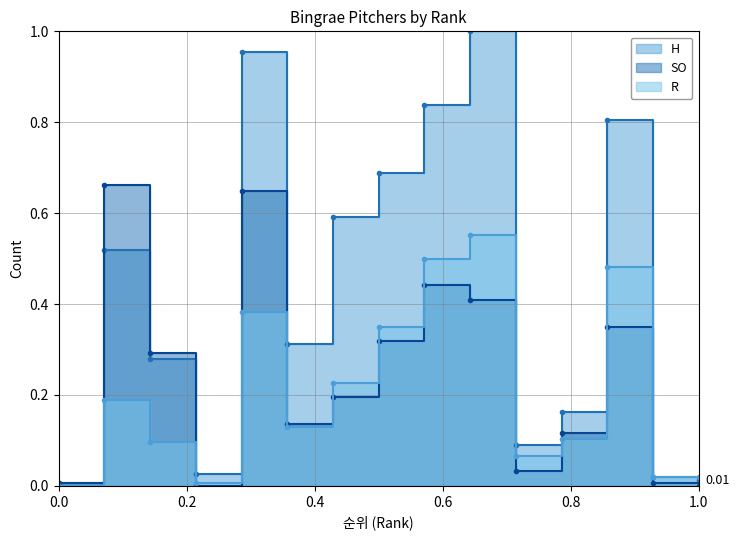

True or false: R and H cross at least once.

False